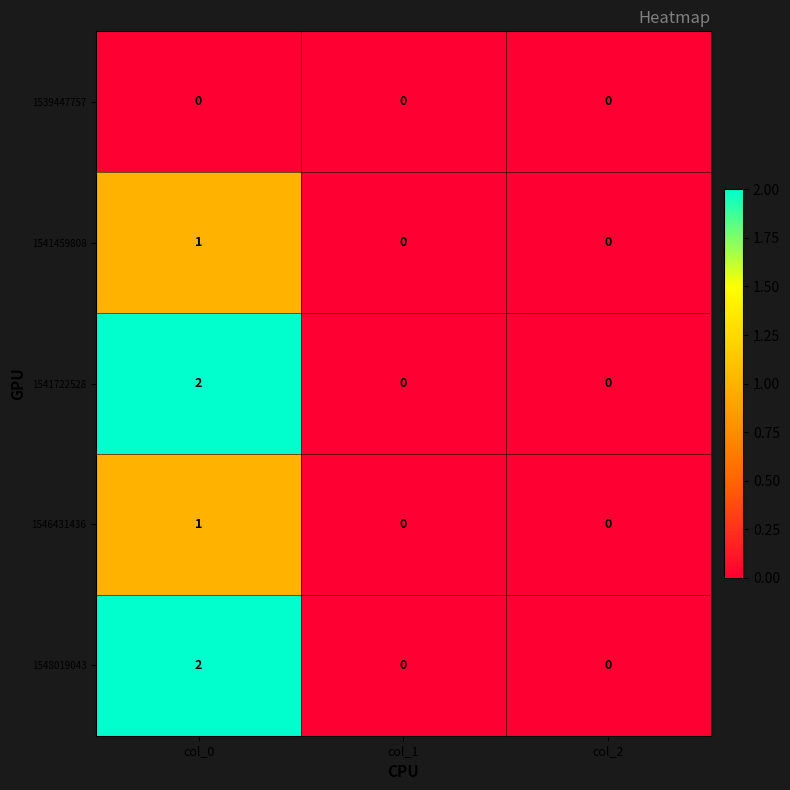

At which category is the sum across all series the highest?

col_0